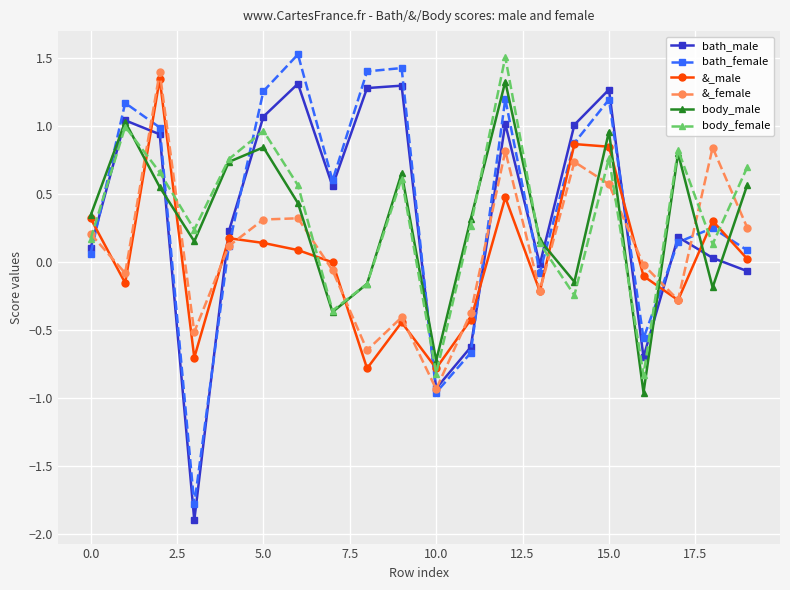

How many interior local valleys does the bath_female series have?

5